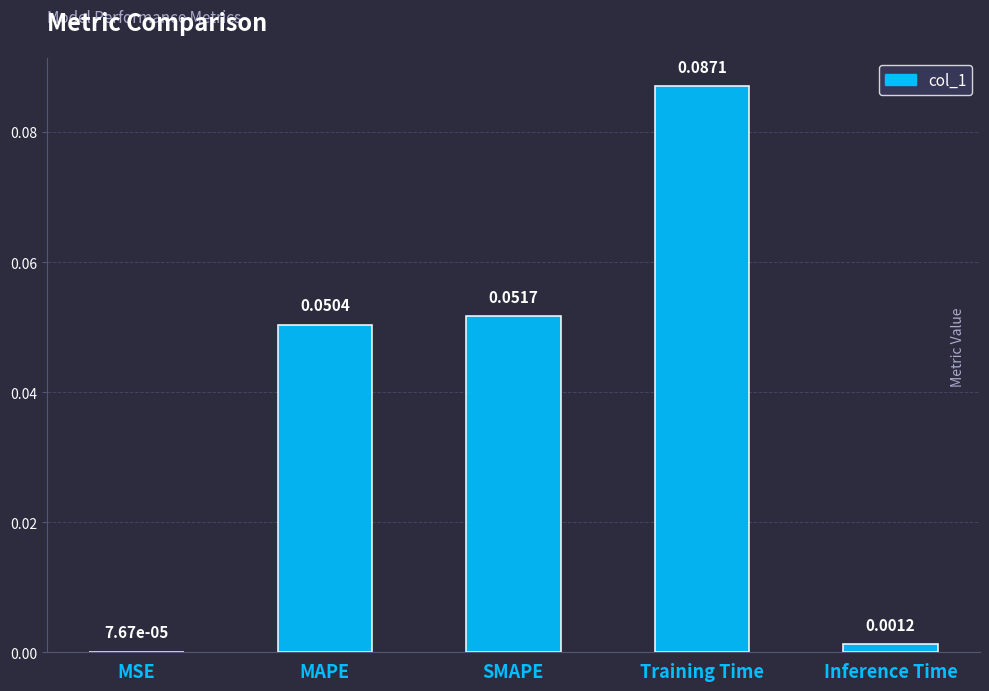

Which label corresponds to the largest value in the chart?

Training Time